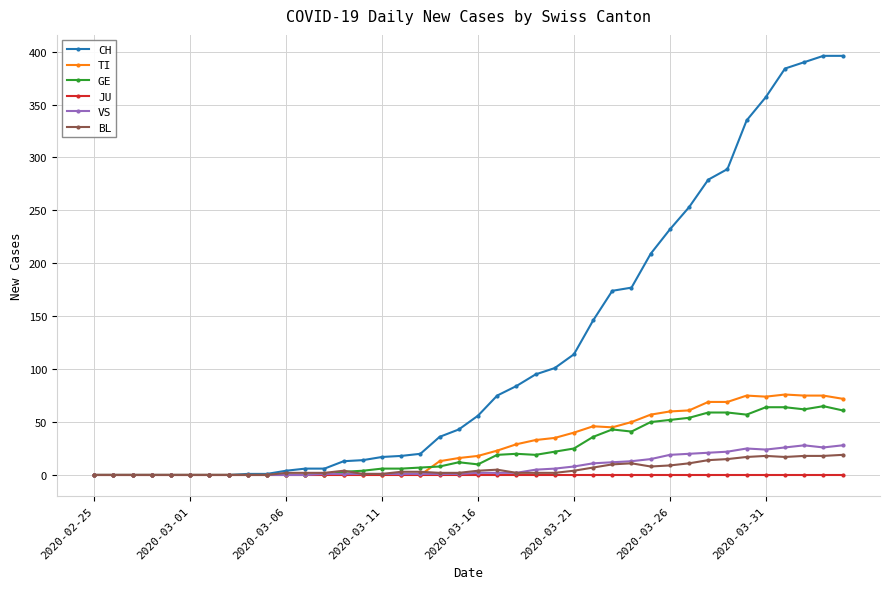

True or false: TI has more than 1 interior local peaks.

True